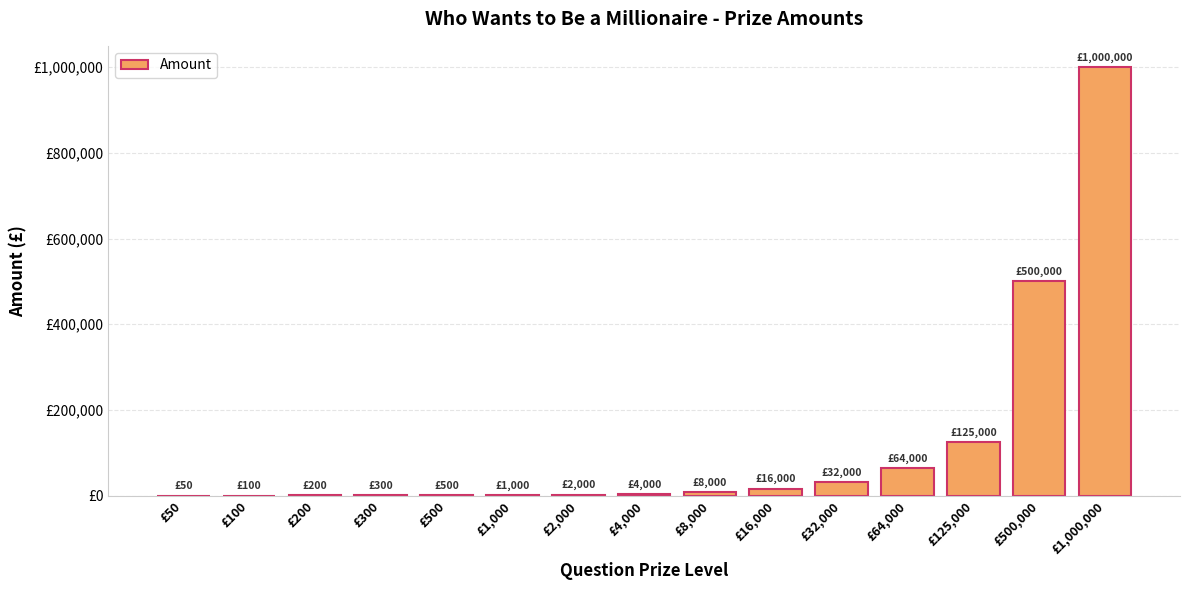

What is the label of the 6th bar from the right?

£16,000